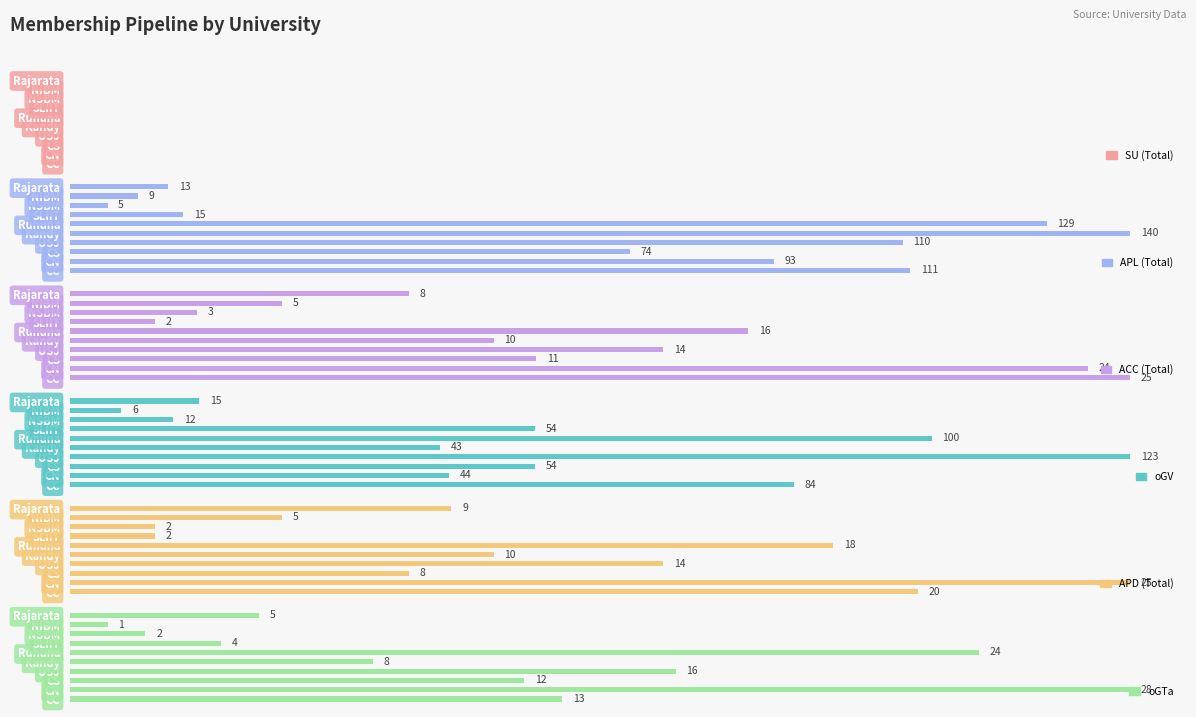

What is the greatest value displayed?

140.0